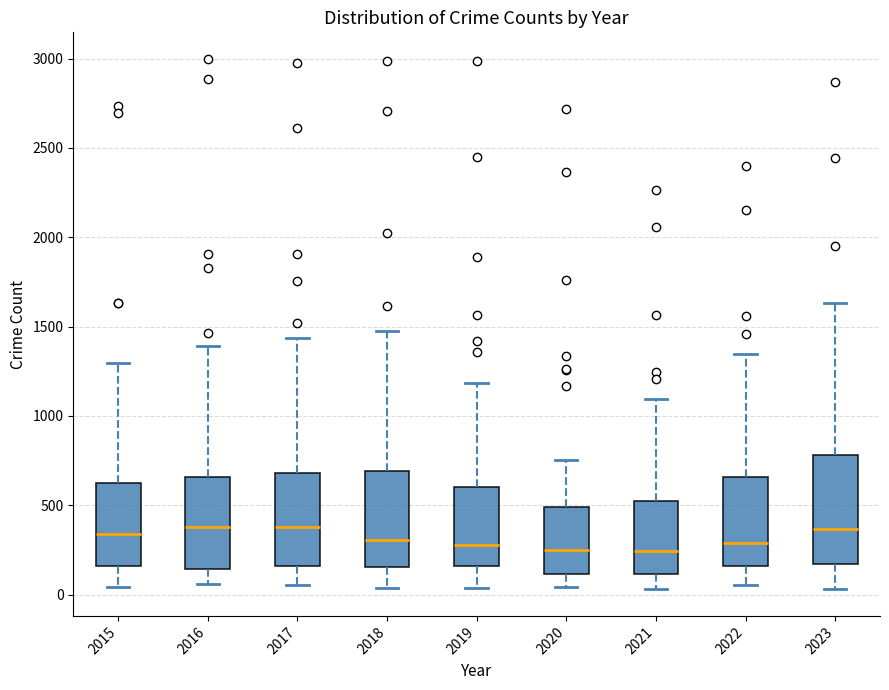

Reading left to right, transcribe this box plot: for each box, give where its median line is, the range the box spans, and where its two whiskers end, as read against the y-axis. The values are not printed on the chart, so give them approximately, as read against the axis.

2015: median 350, box 150 to 600, whiskers 50 to 1300
2016: median 400, box 150 to 650, whiskers 50 to 1400
2017: median 400, box 150 to 700, whiskers 50 to 1450
2018: median 300, box 150 to 700, whiskers 50 to 1450
2019: median 300, box 150 to 600, whiskers 50 to 1200
2020: median 250, box 100 to 500, whiskers 50 to 750
2021: median 250, box 100 to 500, whiskers 50 to 1100
2022: median 300, box 150 to 650, whiskers 50 to 1350
2023: median 350, box 150 to 800, whiskers 50 to 1650